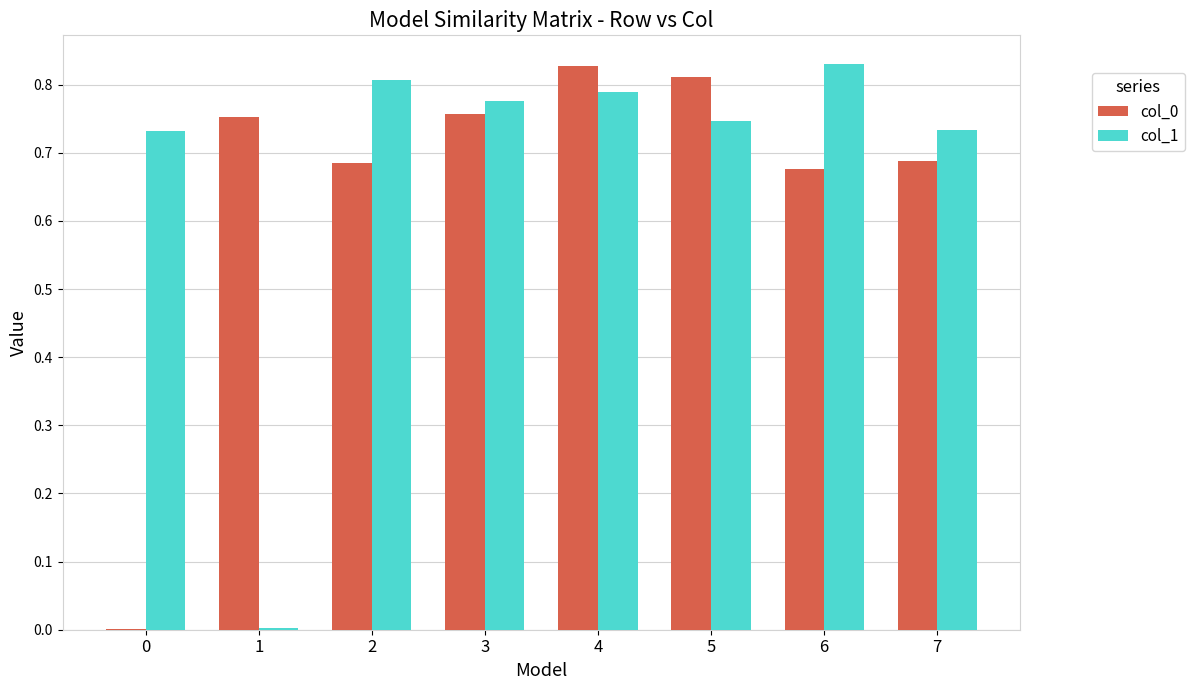

The col_1 series shows 0.8 at 2. True or false?

True